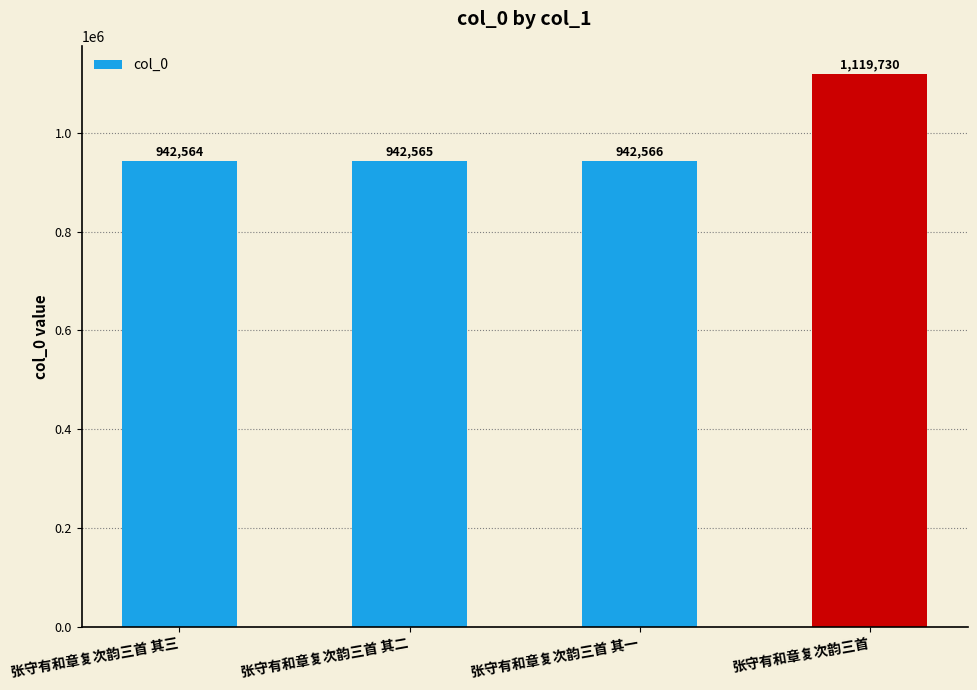

Reading left to right, what are all the values shown in this chart?

942564	942565	942566	1119730